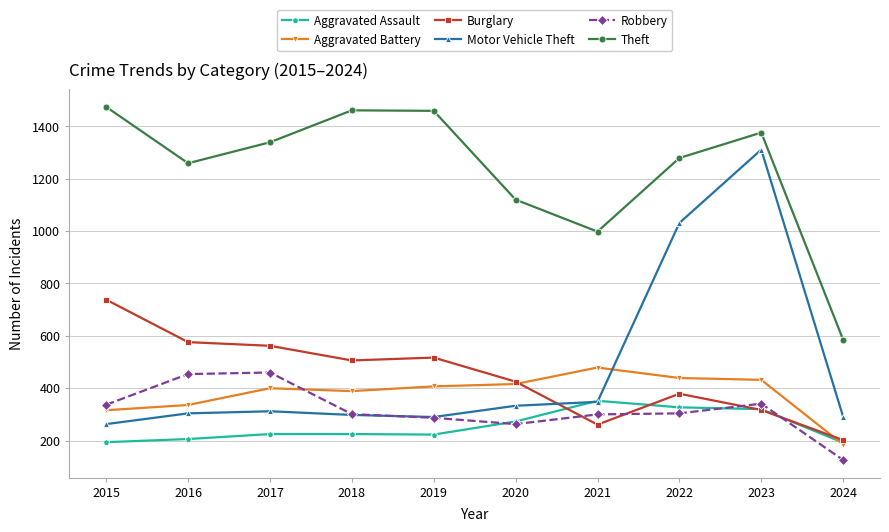

Which series has the widest spread of values?

Motor Vehicle Theft